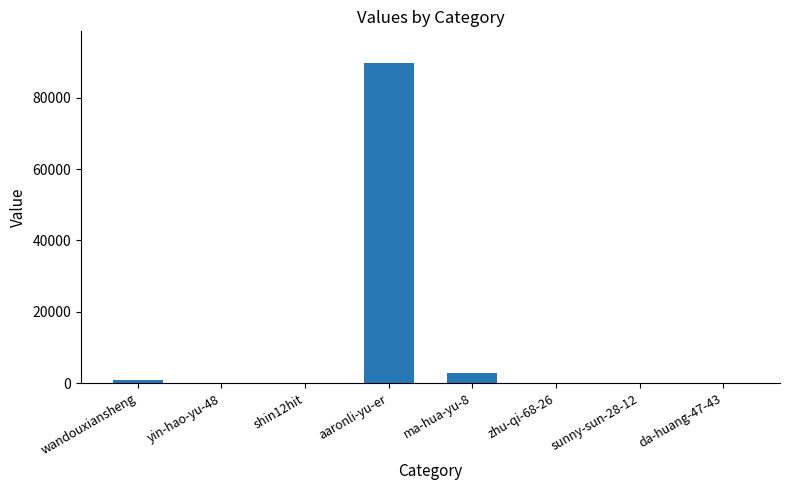

Where is the data nearest to the value 44845?

ma-hua-yu-8